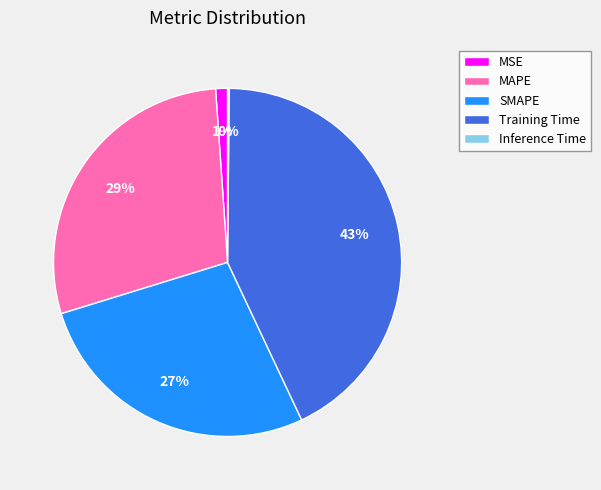

Which has a higher value, MSE or MAPE?

MAPE